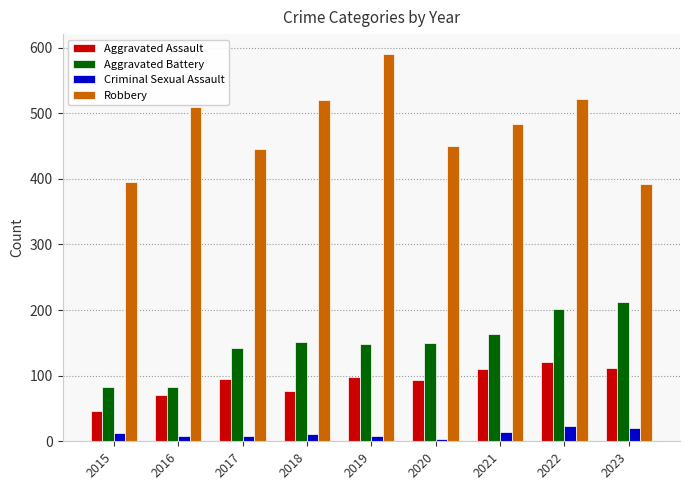

What is the highest value of the Criminal Sexual Assault series?

24